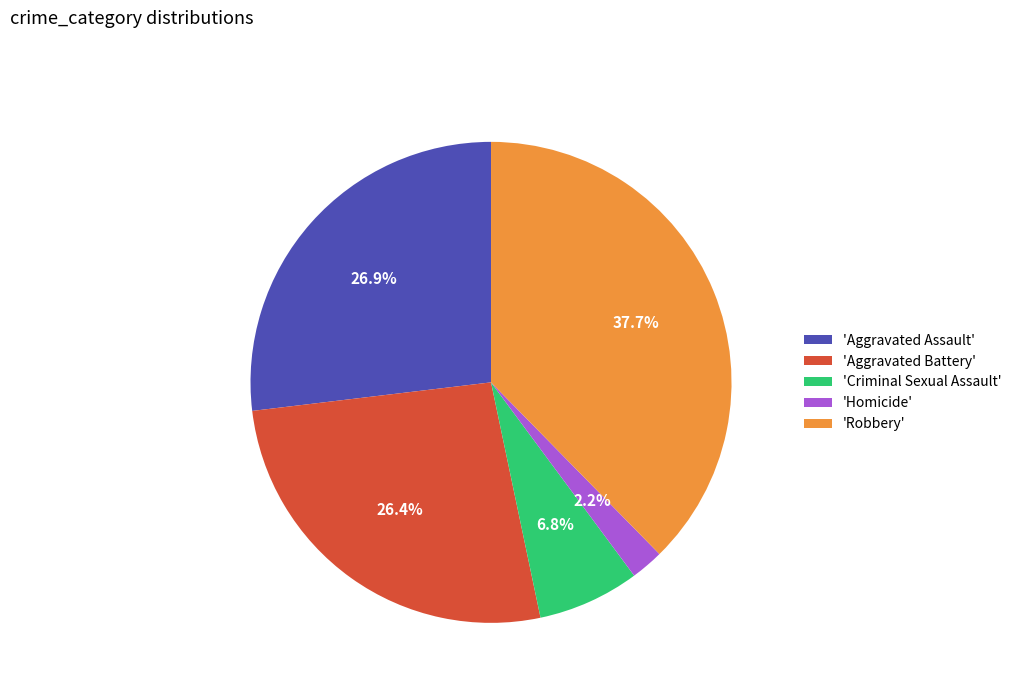

Which category has the smallest portion of the pie?

'Homicide'